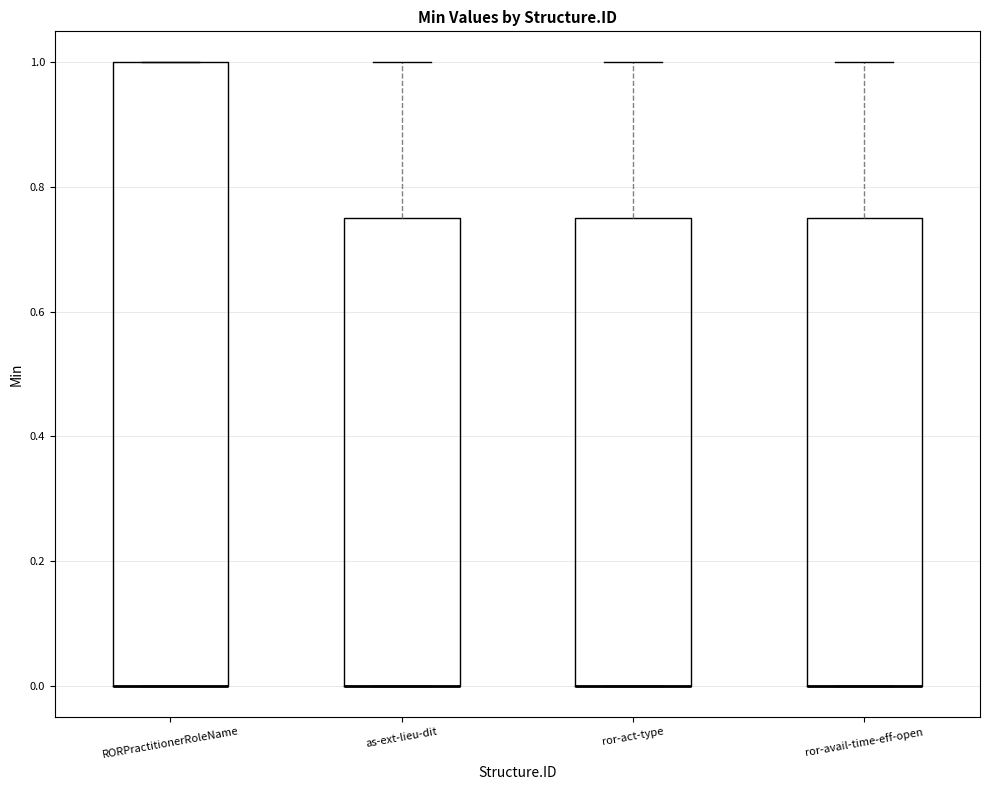

Reading left to right, transcribe this box plot: for each box, give where its median line is, the range the box spans, and where its two whiskers end, as read against the y-axis. The values are not printed on the chart, so give them approximately, as read against the axis.

RORPractitionerRoleName: median 0.00 (drawn on the box's lower edge), box 0.00 to 1.00, whiskers 0.00 to 1.00
as-ext-lieu-dit: median 0.00 (drawn on the box's lower edge), box 0.00 to 0.76, whiskers 0.00 to 1.00
ror-act-type: median 0.00 (drawn on the box's lower edge), box 0.00 to 0.76, whiskers 0.00 to 1.00
ror-avail-time-eff-open: median 0.00 (drawn on the box's lower edge), box 0.00 to 0.76, whiskers 0.00 to 1.00